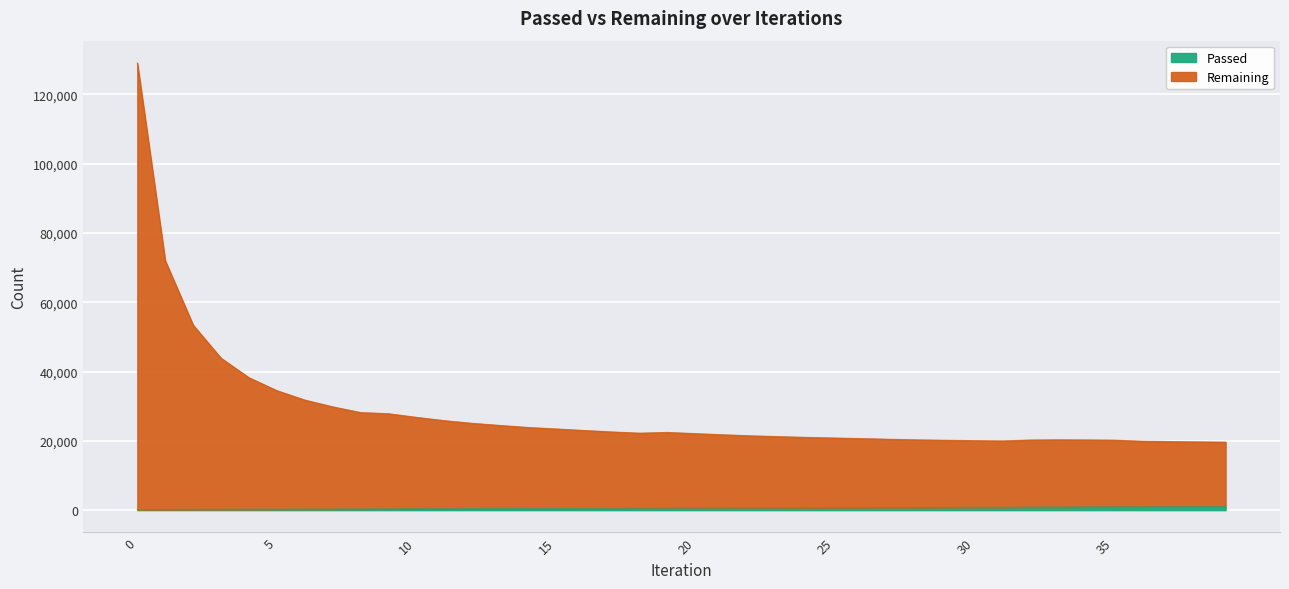

What is the value of the Remaining point at the 13th from the left?

25058